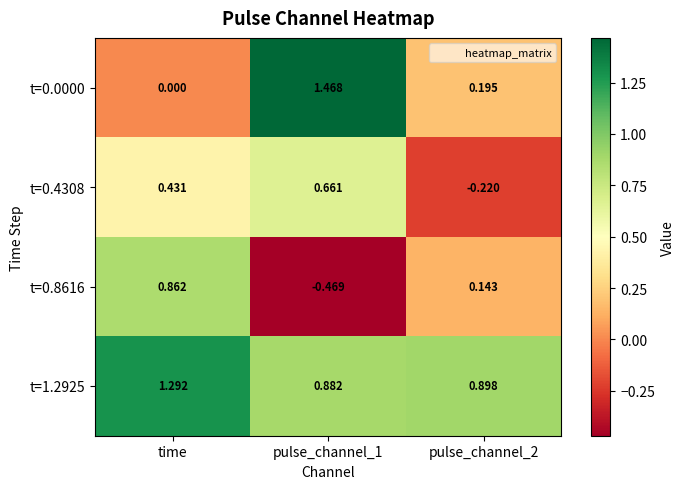

At which category is the sum across all series the highest?

time